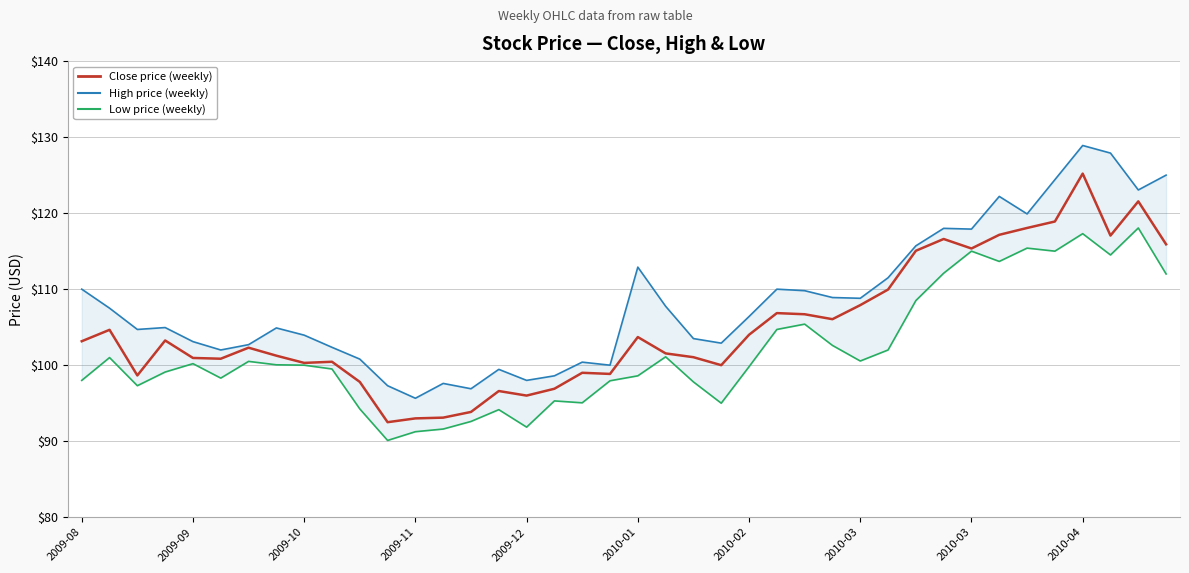

True or false: High price has a value of 146.5 at 2009-12.

False